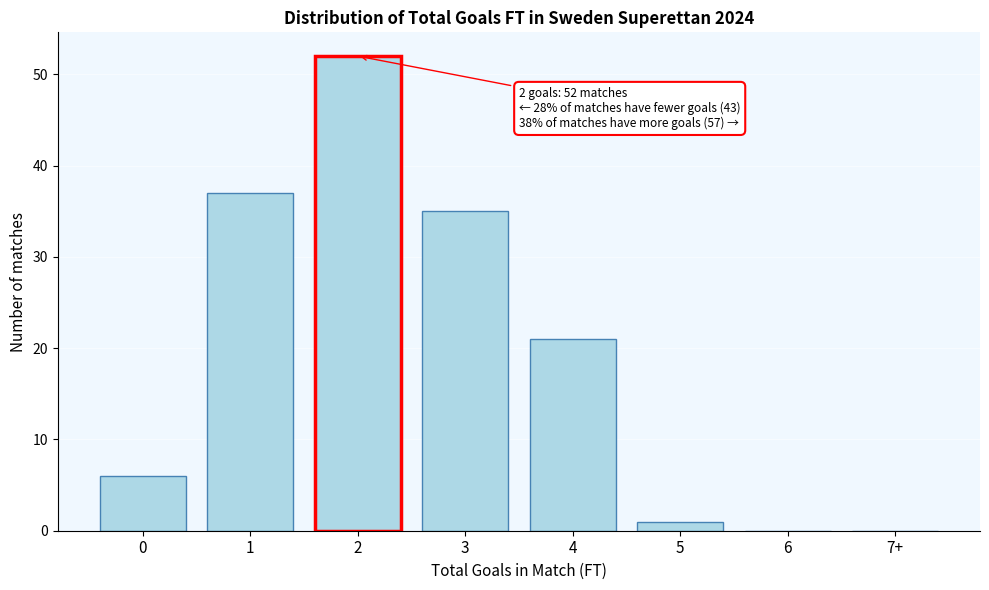

Reading left to right, what are all the values shown in this chart?

0=6	1=37	2=52	3=35	4=21	5=1	6=0	7+=0